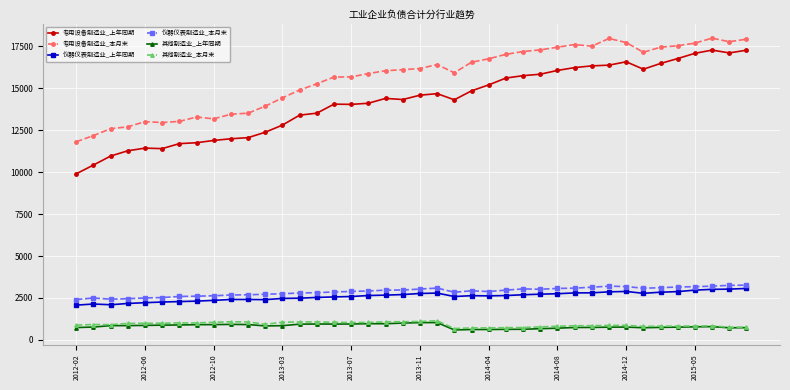

Which series has the largest total across all categories?

专用设备制造业_本月末